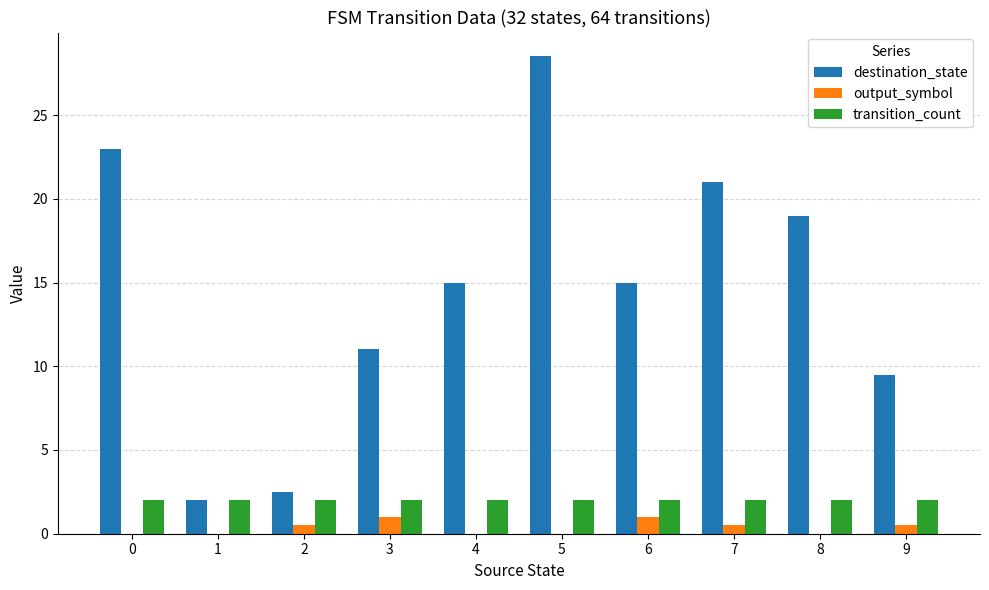

Which series changed the most between 1 and 3?

destination_state